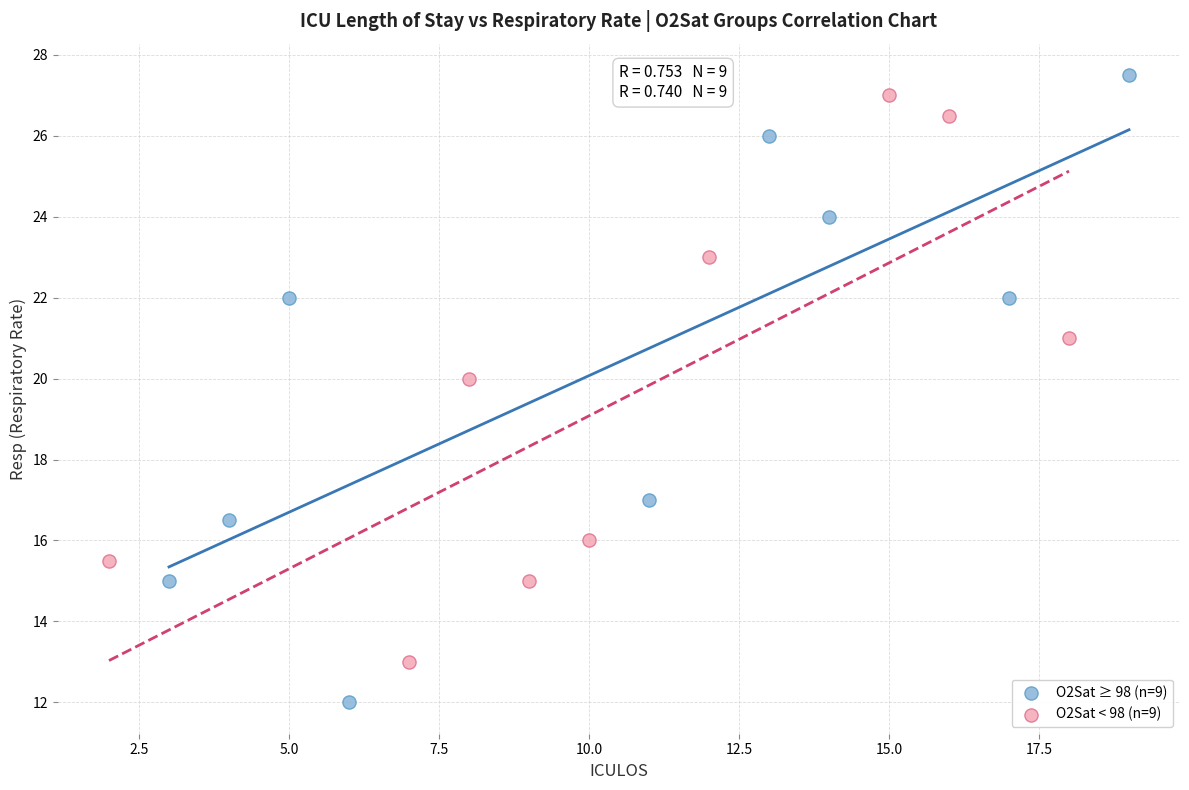

Which series has the widest spread of Y values?

O2Sat ≥ 98 (n=9)